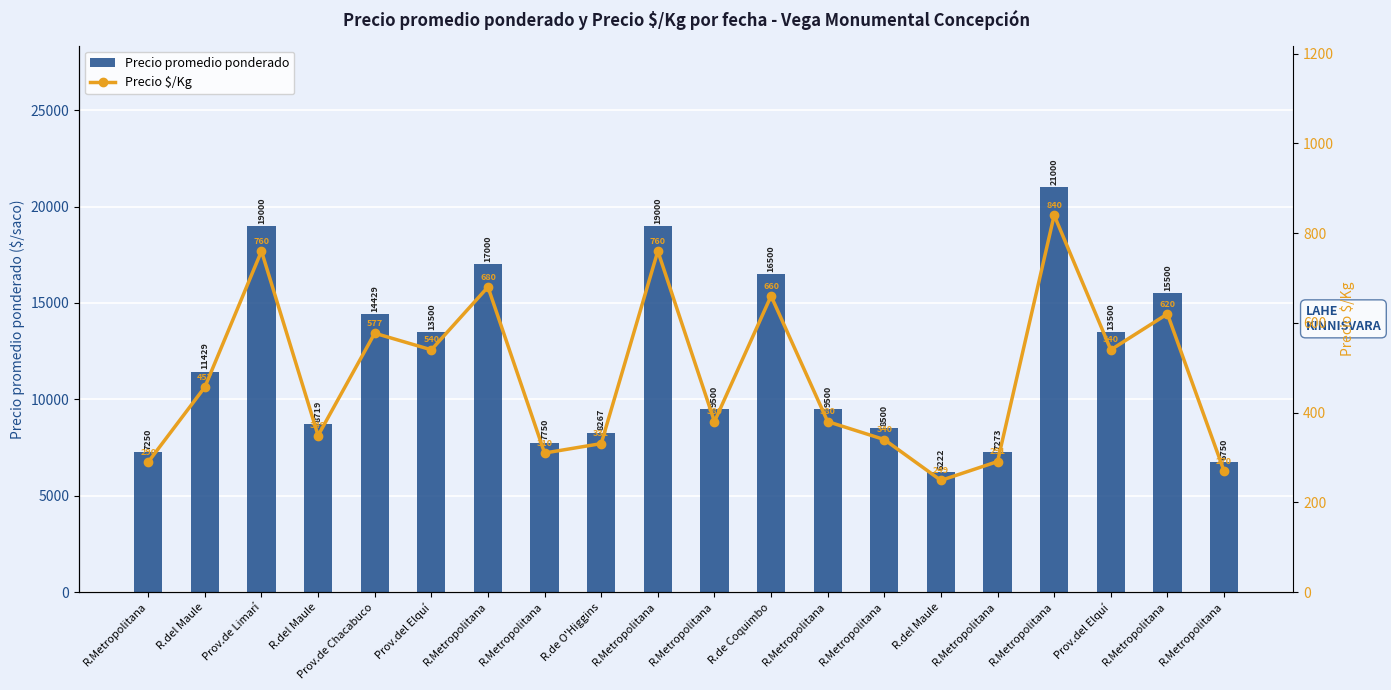

Reading left to right, extract all data points from this chart.

Precio promedio ponderado: 7250	11429	19000	8719	14429	13500	17000	7750	8267	19000	9500	16500	9500	8500	6222	7273	21000	13500	15500	6750
Precio $/Kg: 290	457	760	349	577	540	680	310	331	760	380	660	380	340	249	291	840	540	620	270